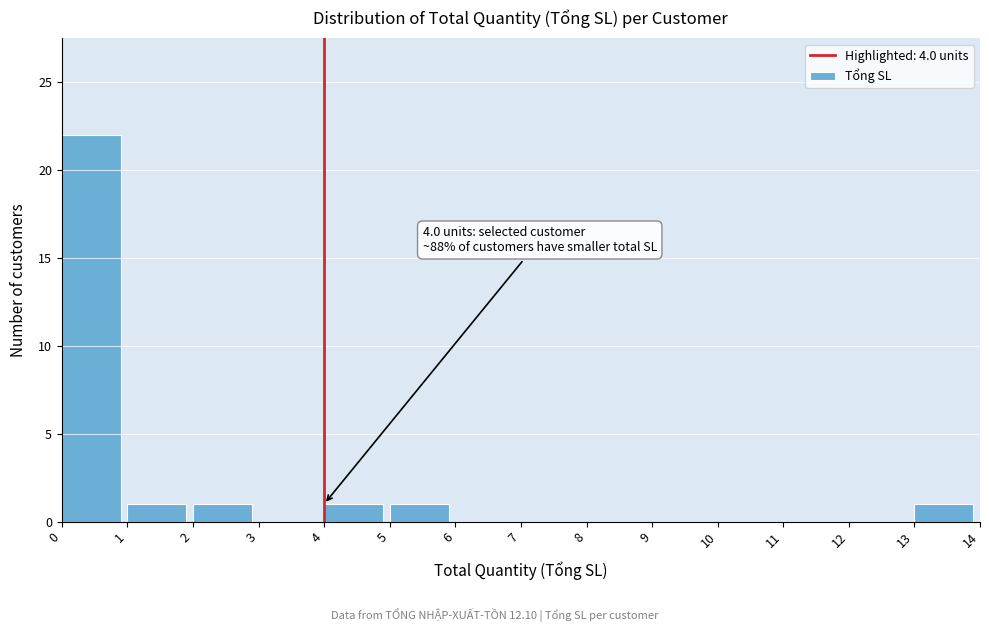

Which range on the x-axis has the tallest bar?

0 to 1